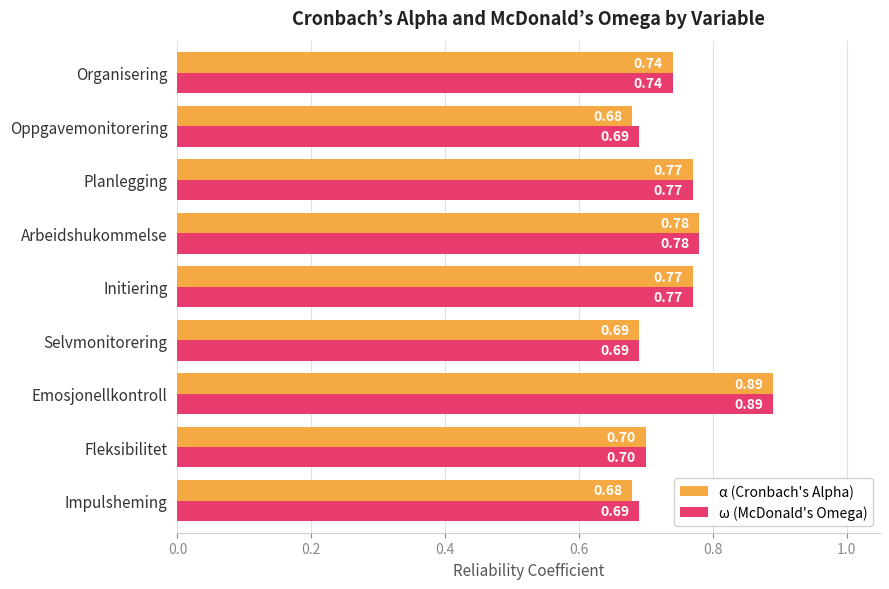

List the series in order of their overall mean, lowest first.

α (Cronbach's Alpha), ω (McDonald's Omega)